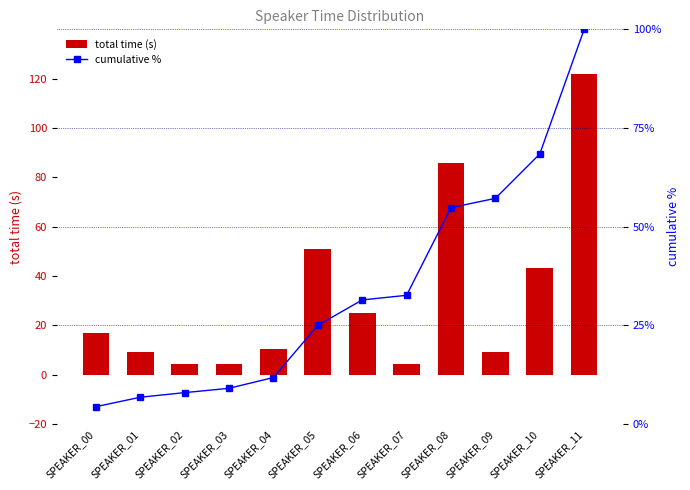

Which series changed the most between SPEAKER_05 and SPEAKER_06?

total time (s)